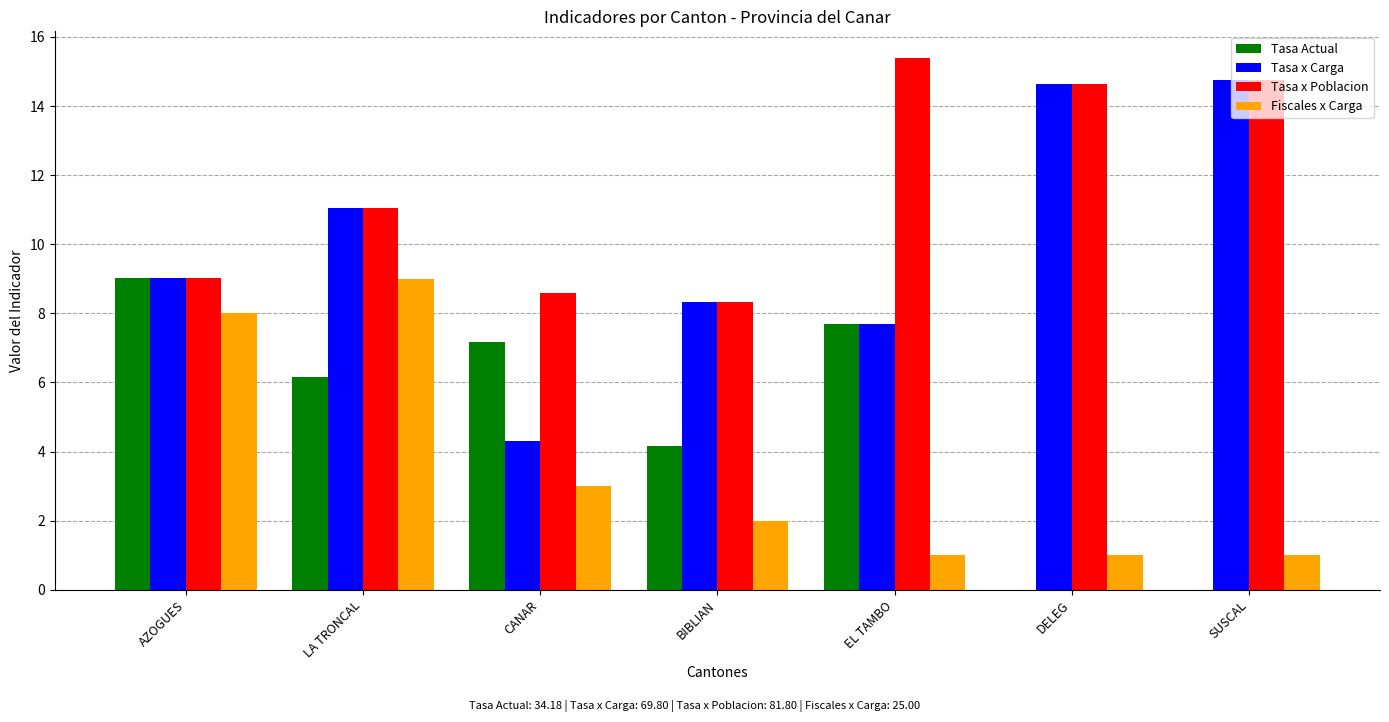

At which category is the sum across all series the highest?

LA TRONCAL